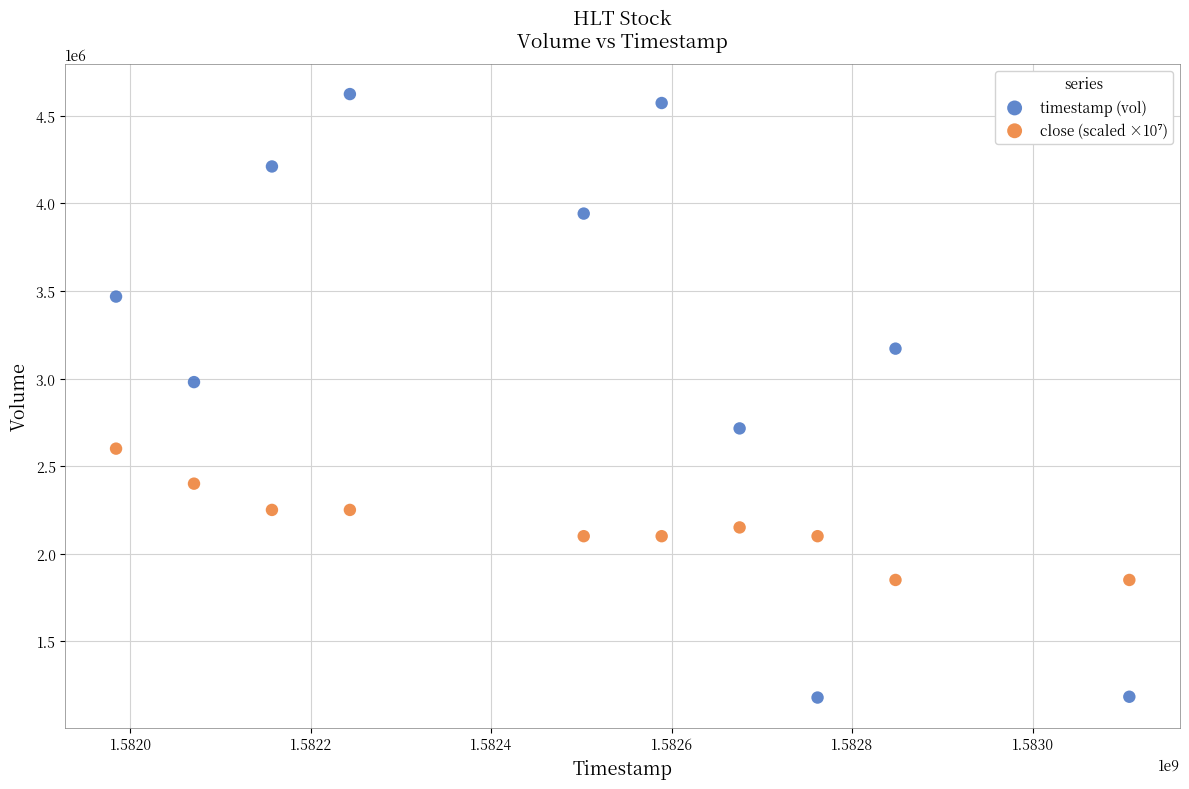

Across all data points, what is the range of X values (max minus min)?

1123200